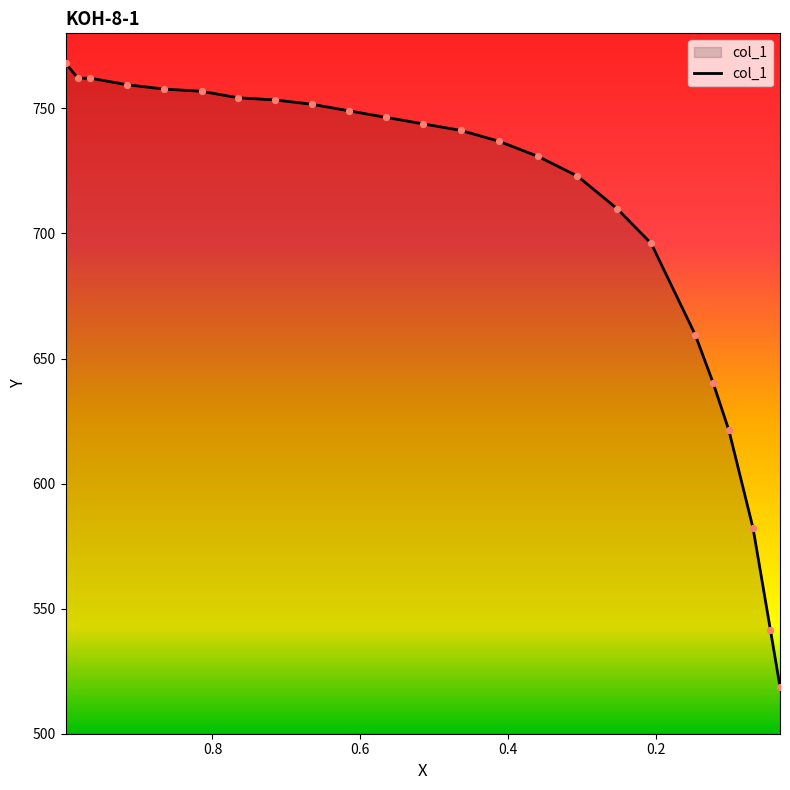

Between 0.9989 and 0.0317, which is larger?

0.9989